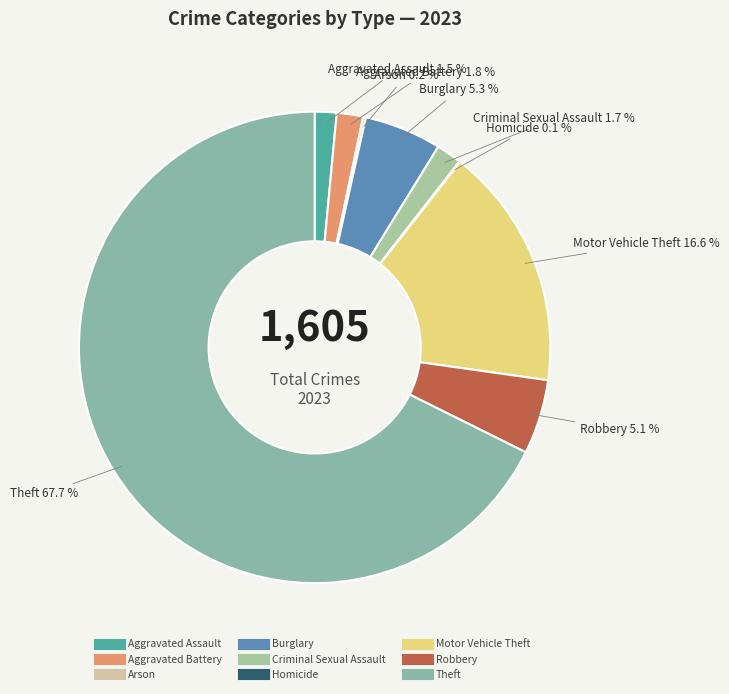

Which category has the biggest portion of the pie?

Theft